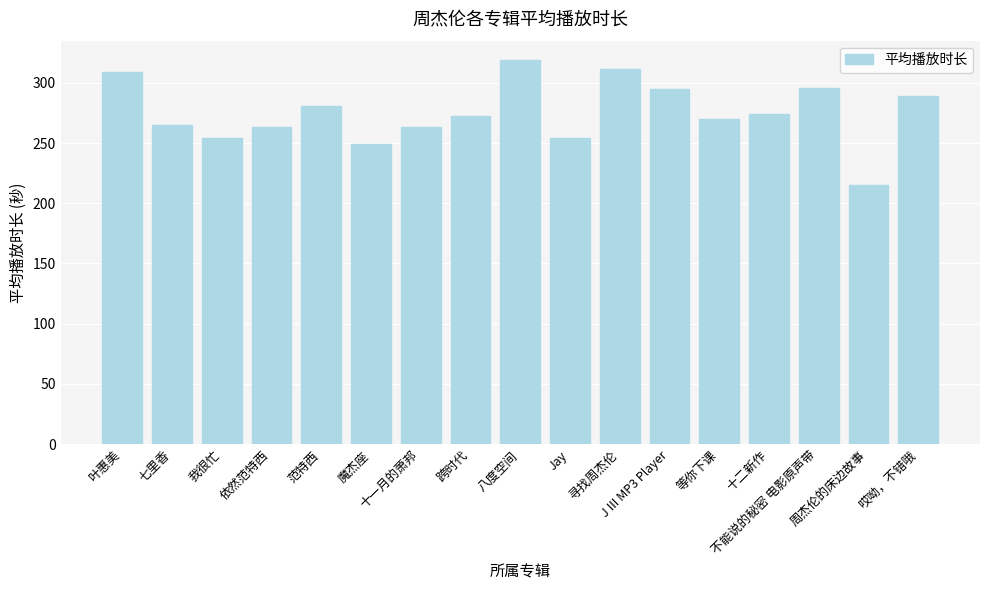

What is the label of the 1st bar from the left?

叶惠美